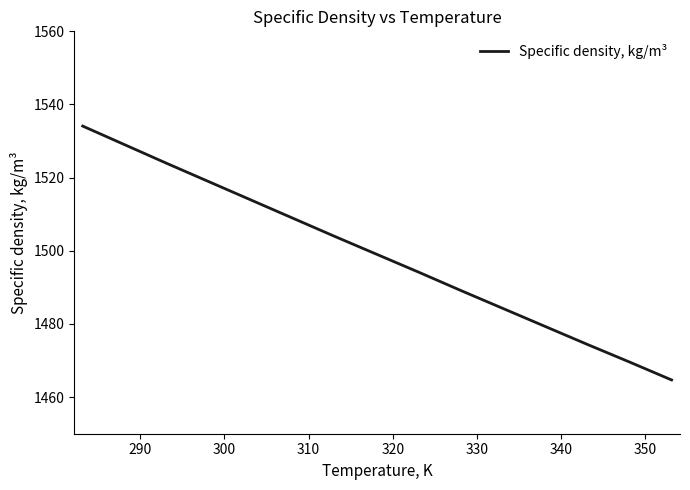

What is the difference between the maximum and minimum values?

69.4